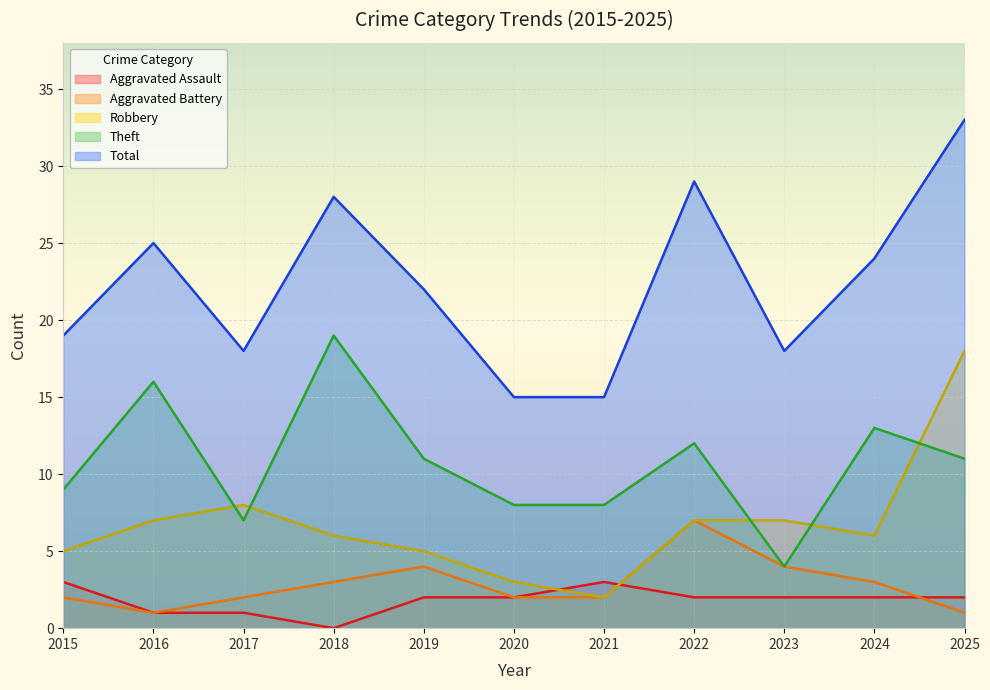

Reading right to left, transcribe all the data shown in this chart.

Aggravated Assault: 2025=2	2024=2	2023=2	2022=2	2021=3	2020=2	2019=2	2018=0	2017=1	2016=1	2015=3
Aggravated Battery: 2025=1	2024=3	2023=4	2022=7	2021=2	2020=2	2019=4	2018=3	2017=2	2016=1	2015=2
Robbery: 2025=18	2024=6	2023=7	2022=7	2021=2	2020=3	2019=5	2018=6	2017=8	2016=7	2015=5
Theft: 2025=11	2024=13	2023=4	2022=12	2021=8	2020=8	2019=11	2018=19	2017=7	2016=16	2015=9
Total: 2025=33	2024=24	2023=18	2022=29	2021=15	2020=15	2019=22	2018=28	2017=18	2016=25	2015=19